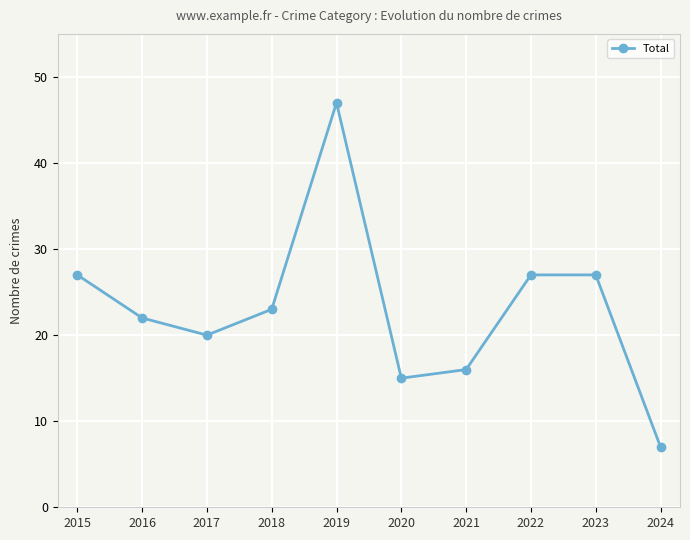

True or false: the data shows 48 at 2022.

False